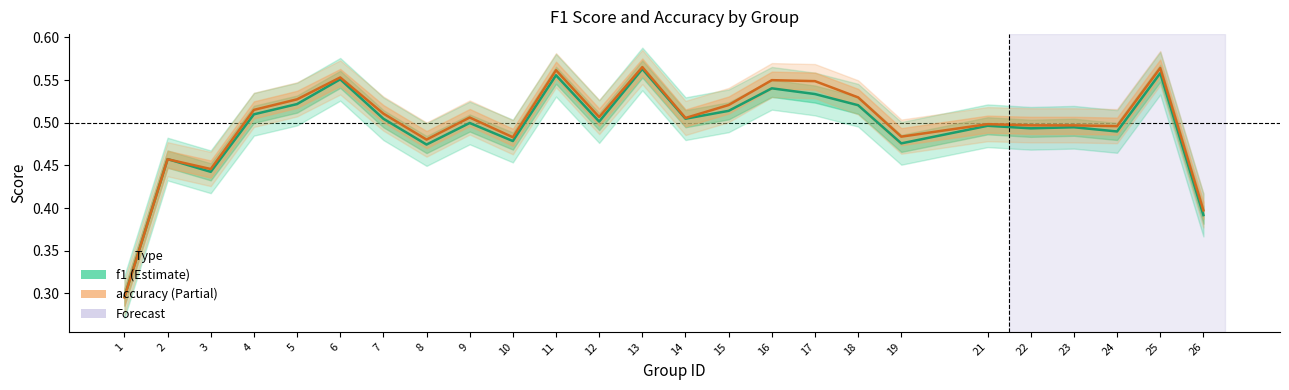

At which category does accuracy reach its first local valley?

3